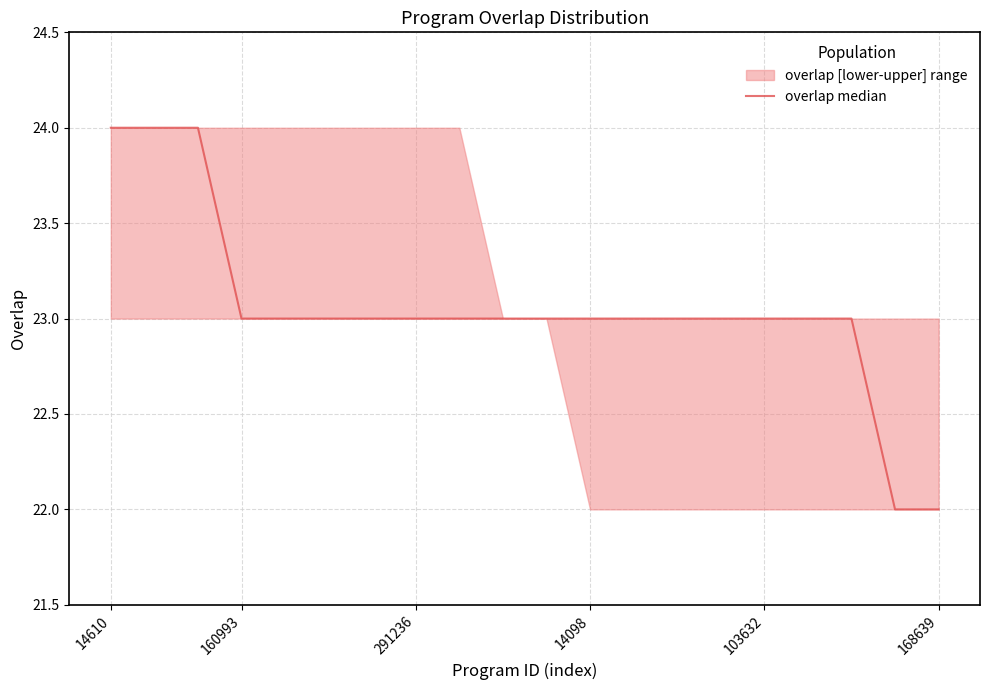

What is the maximum value shown in the chart?

24